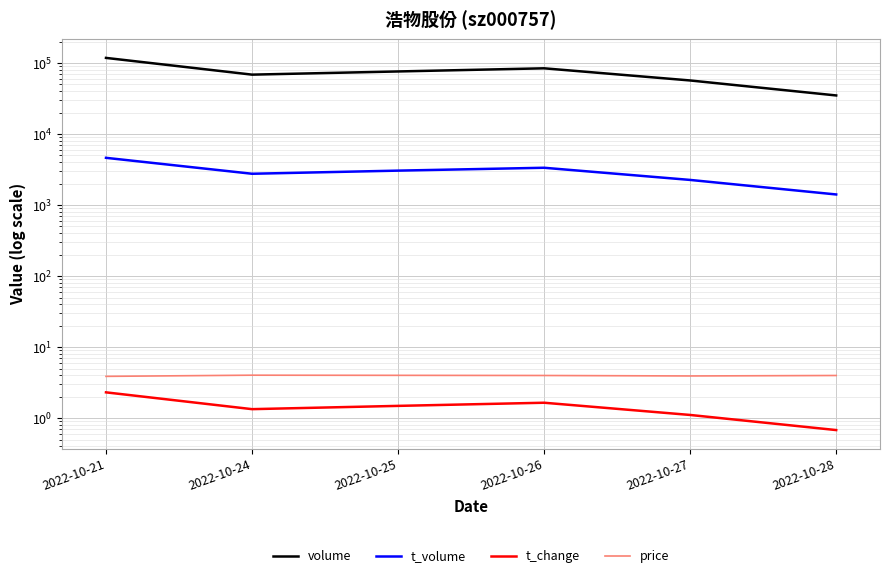

Count the number of data series in this chart.

4